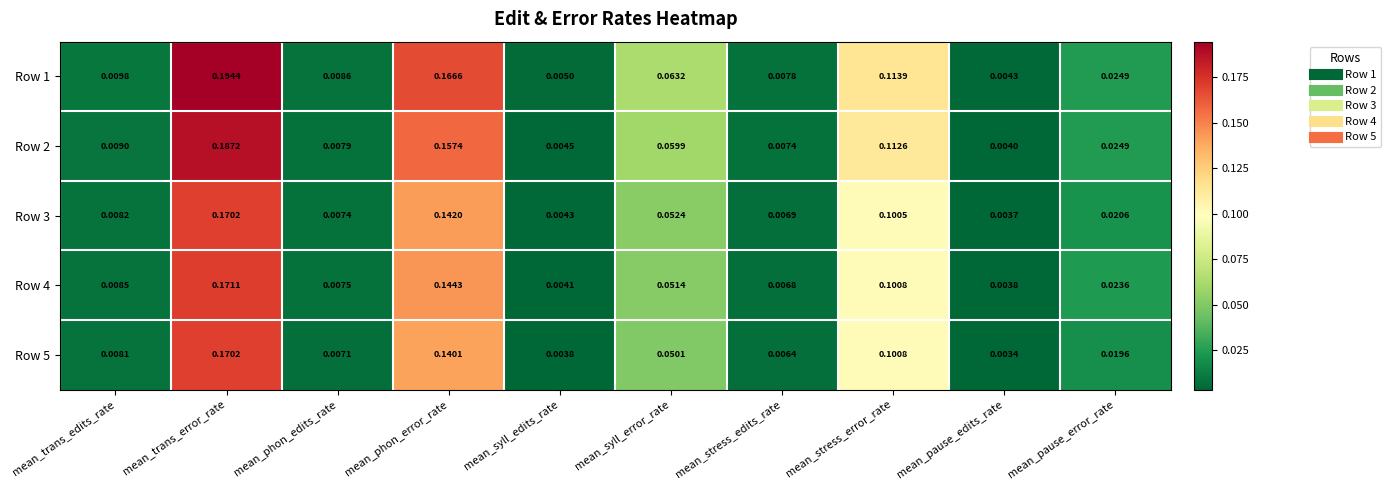

Which label corresponds to the largest value in the chart?

mean_trans_error_rate